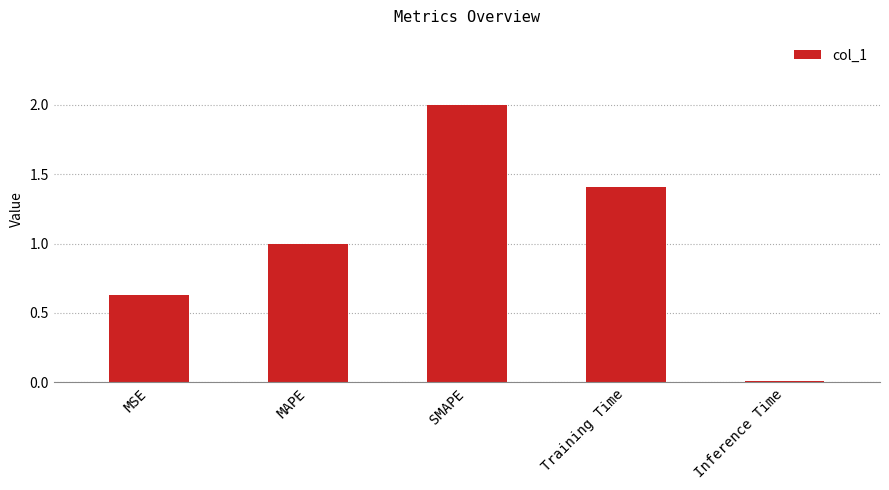

What is the label of the 2nd bar from the left?

MAPE